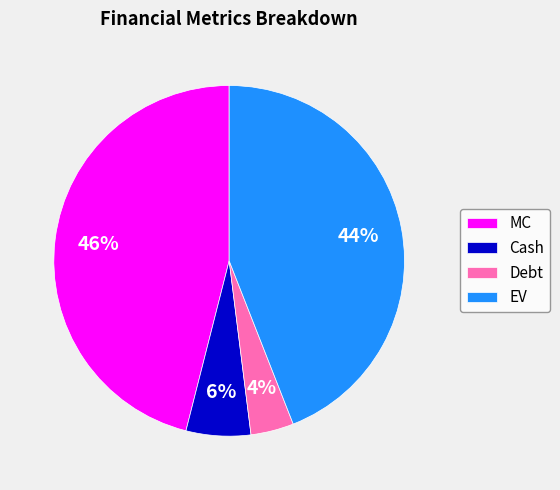

Is there a majority slice in this chart?

No